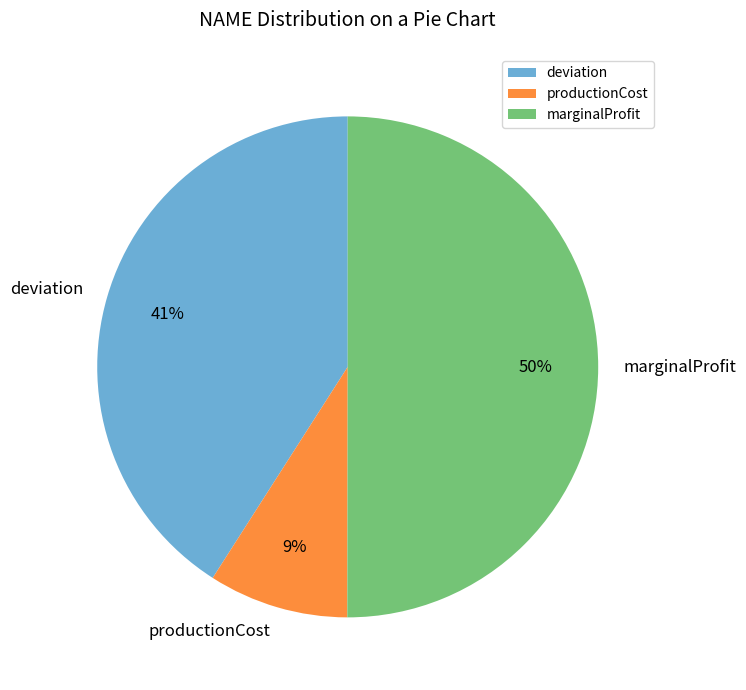

To the nearest percent, what is the combined percentage of marginalProfit and deviation?

91%